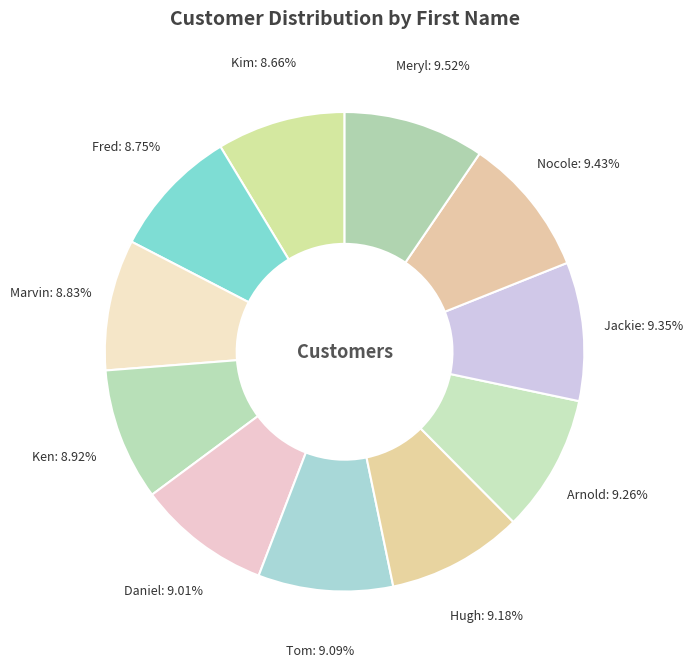

Count the number of slices in the pie.

11